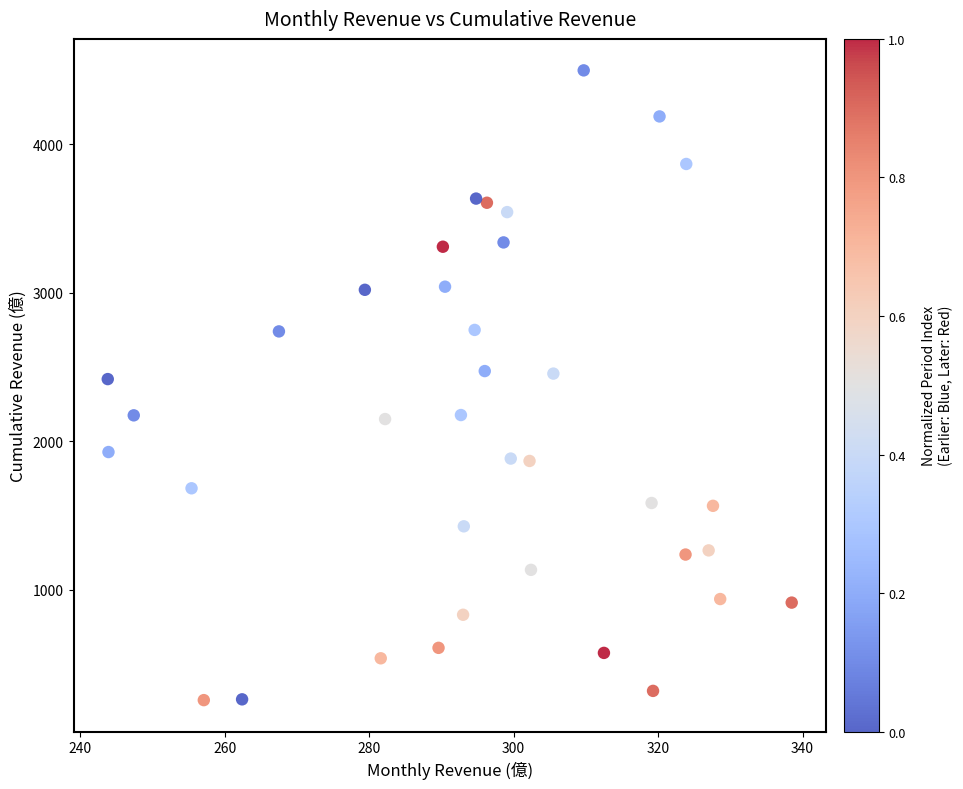

What is the range of X values (max minus min)?

94.7